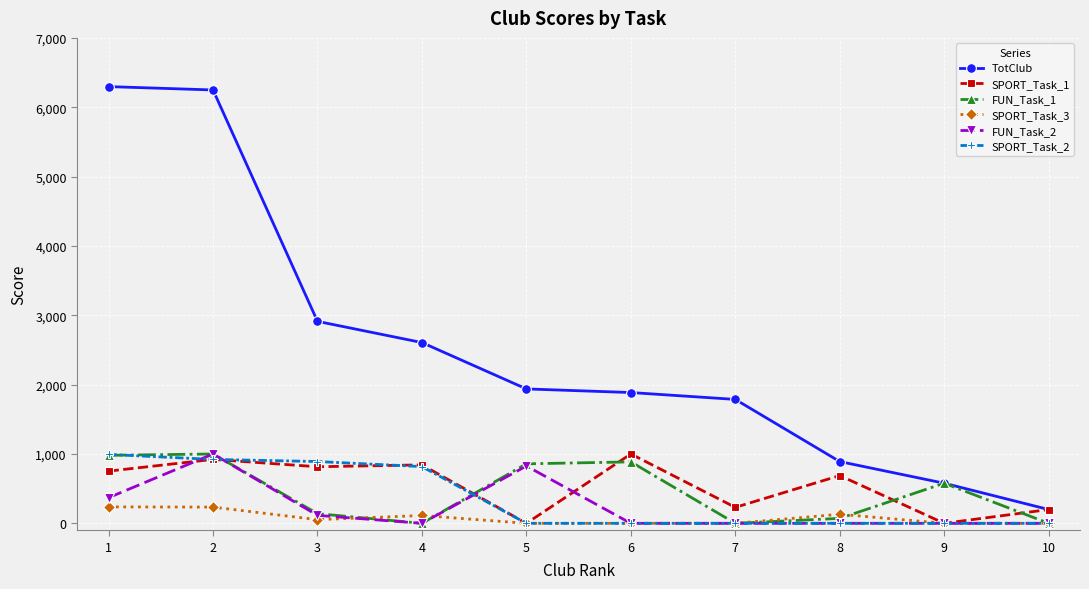

At which category does FUN_Task_2 reach its first local peak?

2